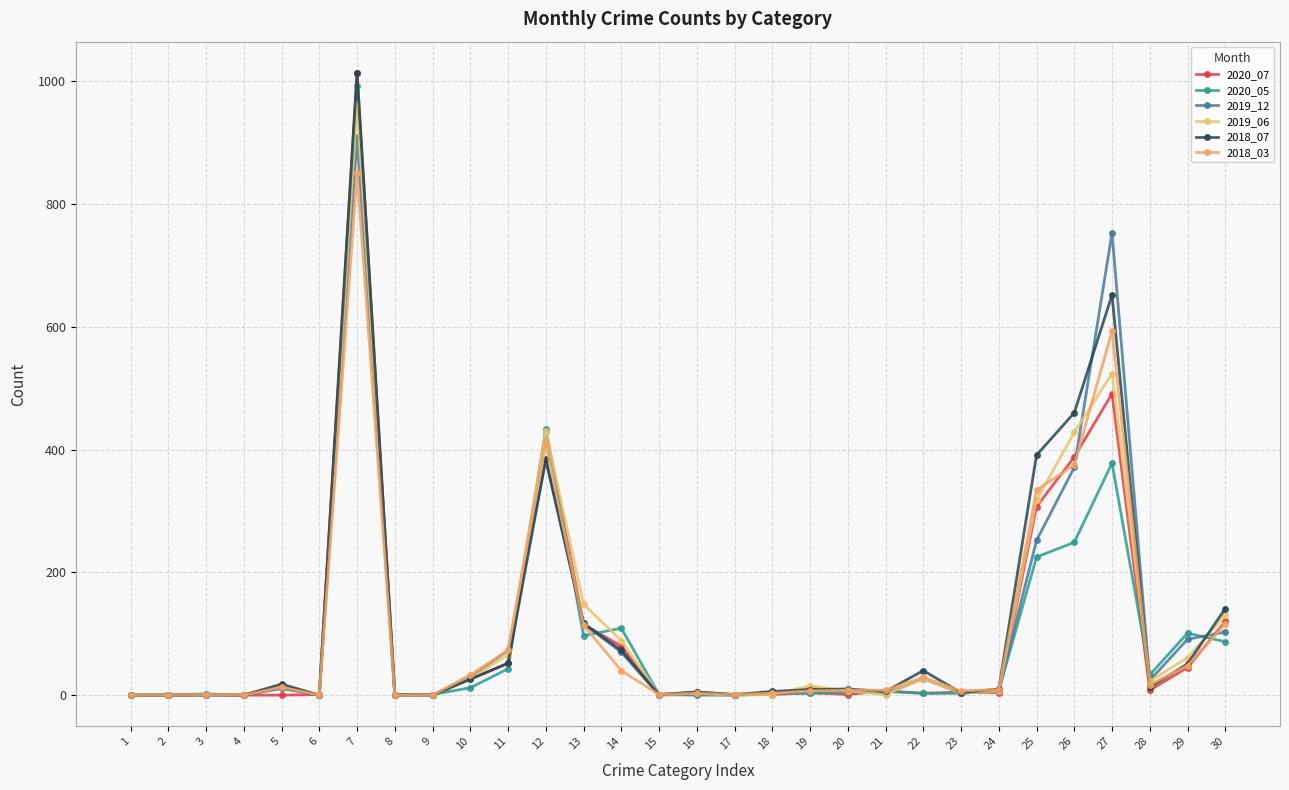

Count the number of data series in this chart.

6